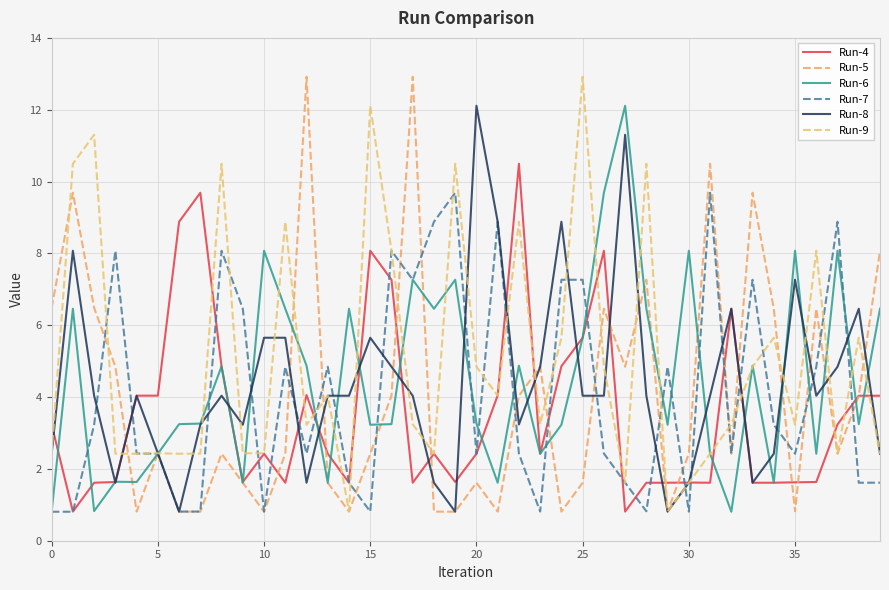

At which label does Run-9 reach its peak?

25